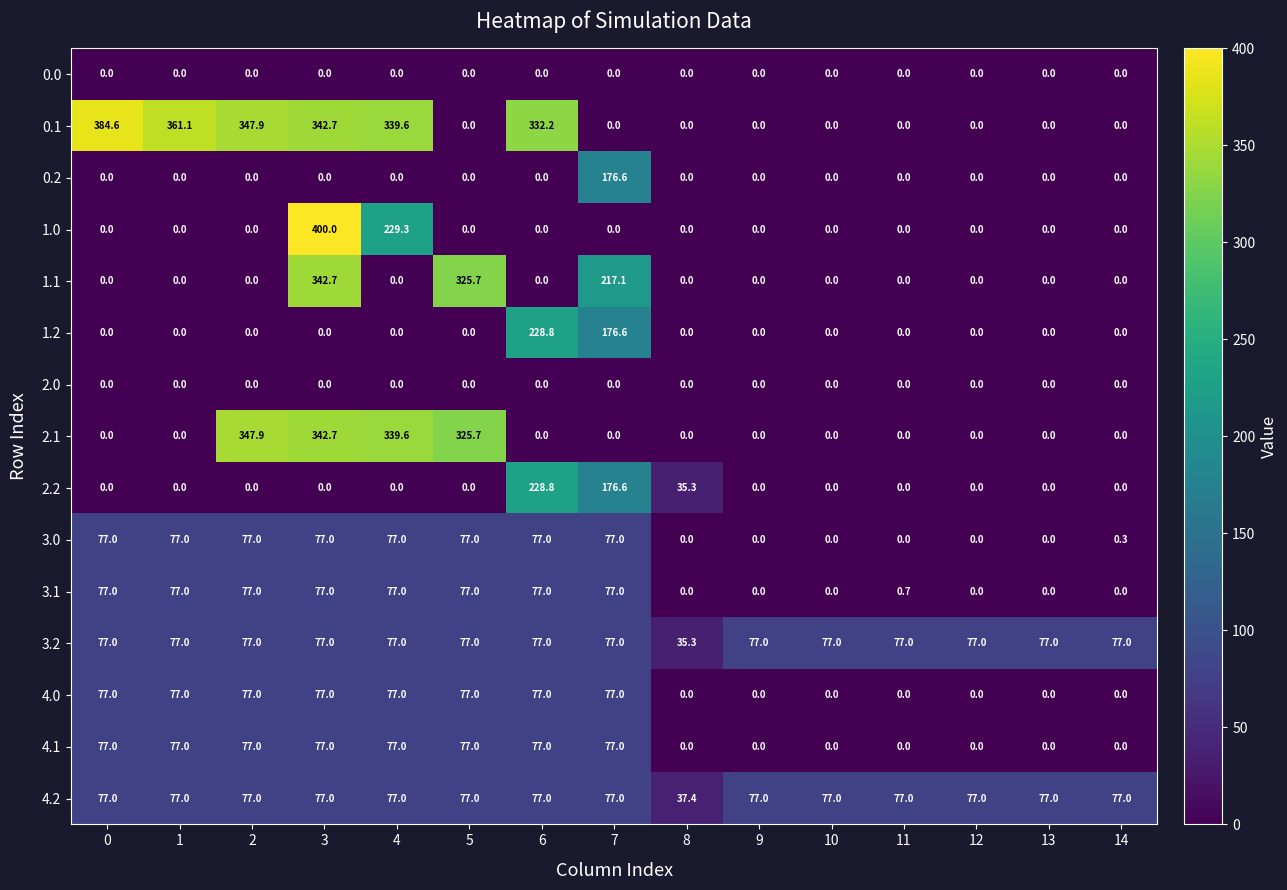

At how many categories does at least one series exceed 337?

5